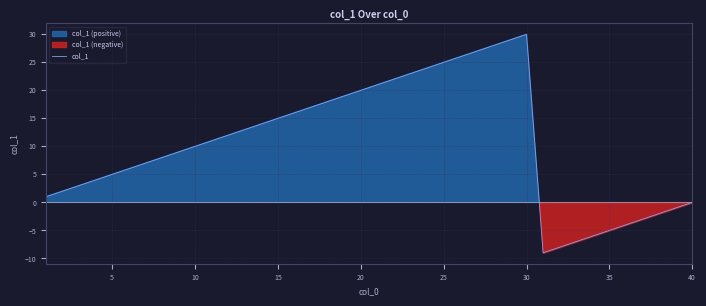

True or false: col_1 has a value of 8 at 5.

False